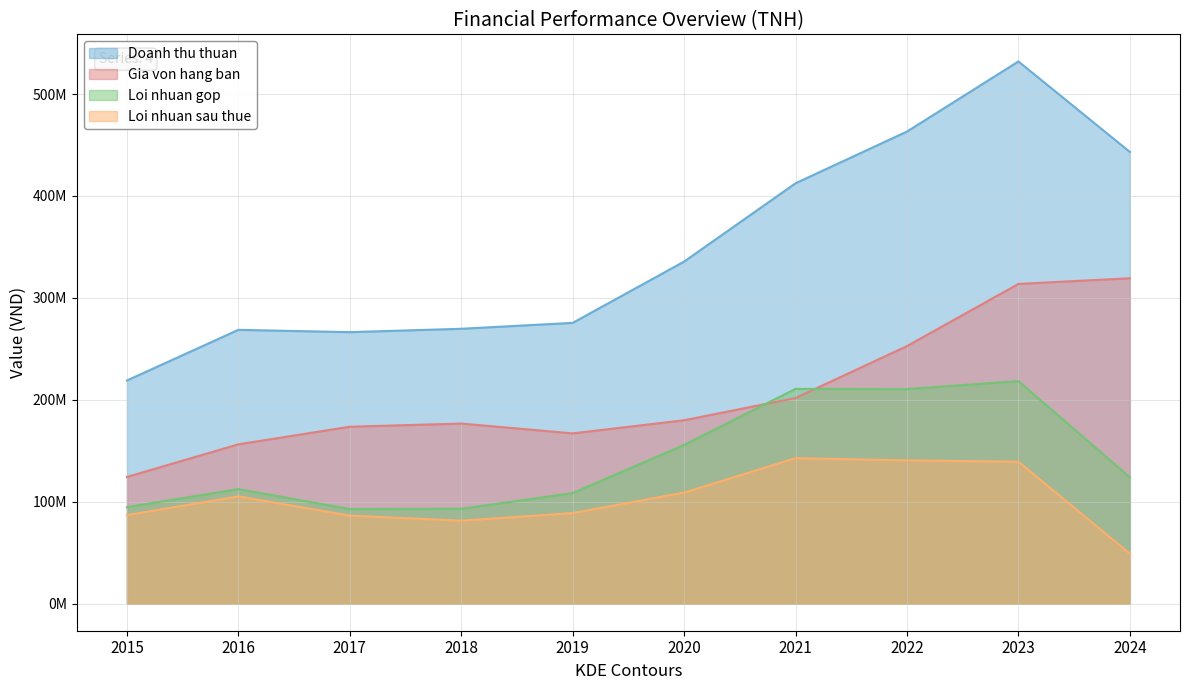

At which label does Gia von hang ban first exceed 179917171?

2021